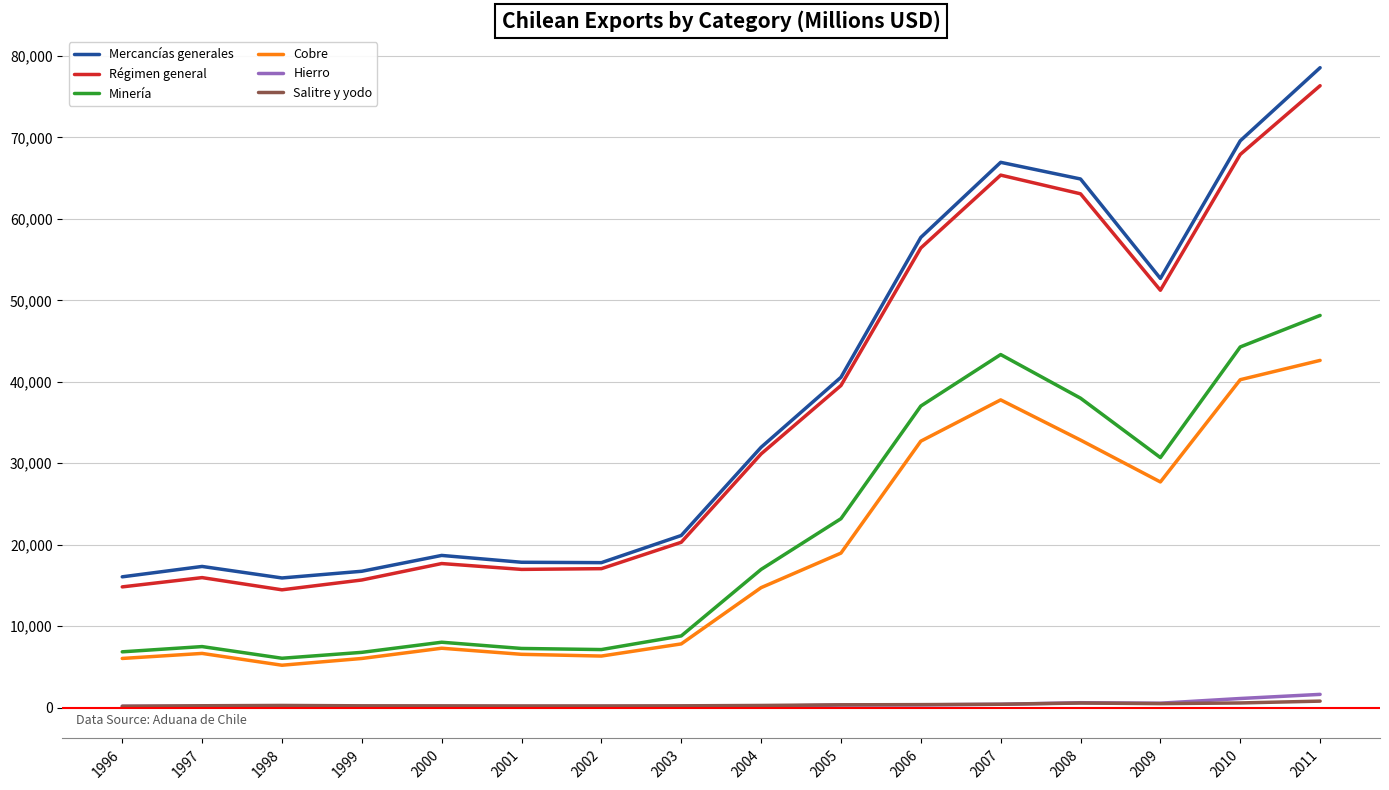

What is the average value of the Salitre y yodo series?

338